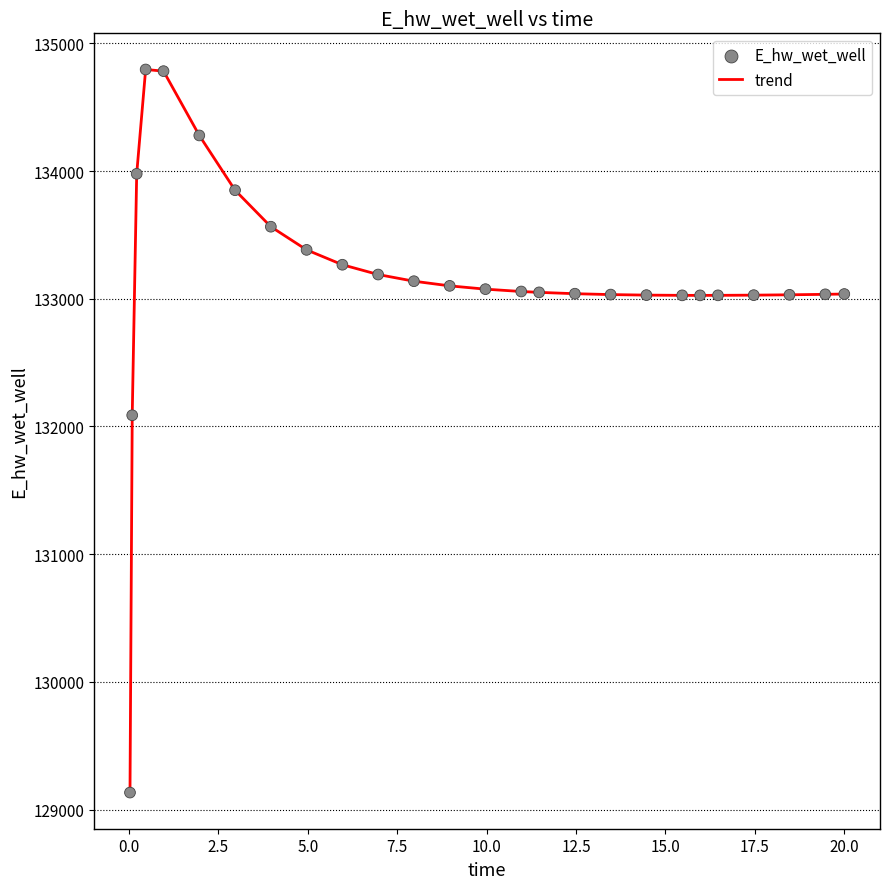

What is the greatest value displayed?

134795.9